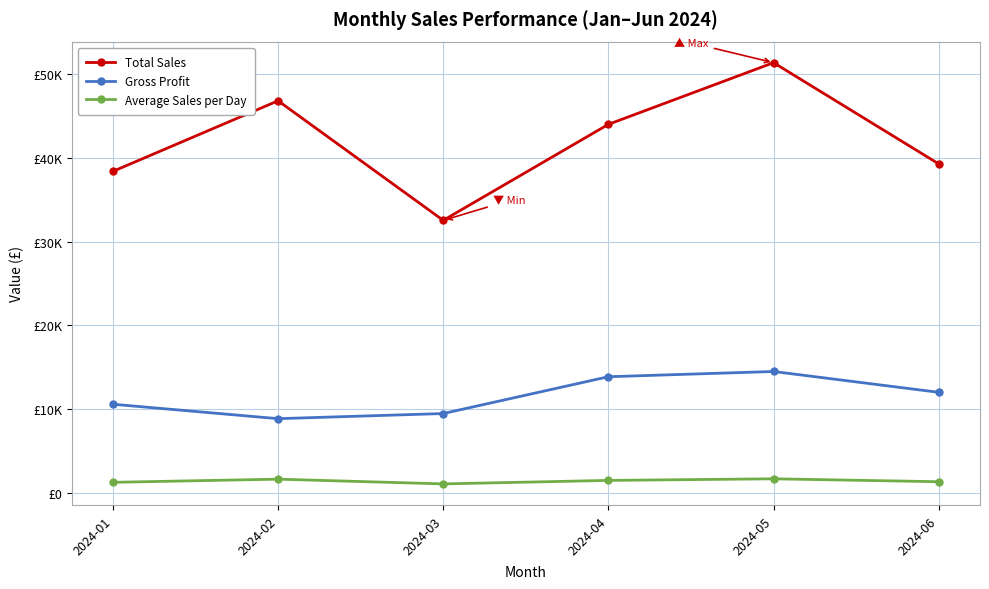

Is this an area chart (filled region under the line)?

No